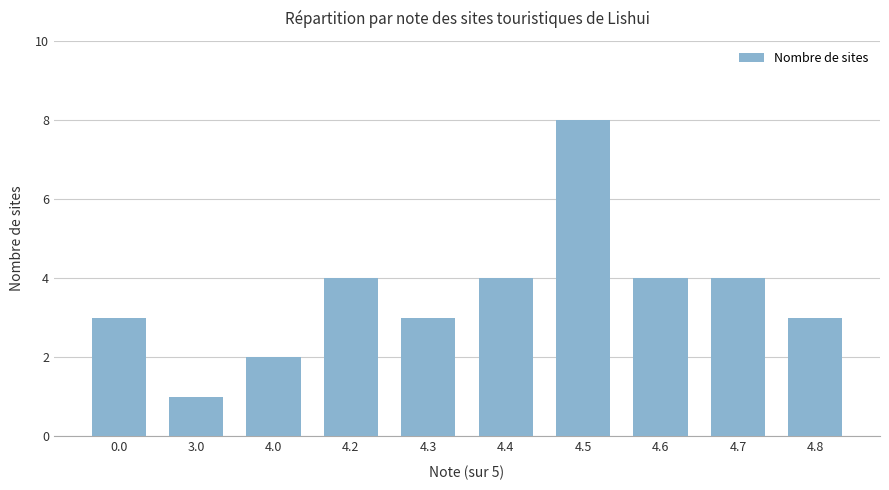

Which has a higher value, 4.6 or 4.5?

4.5